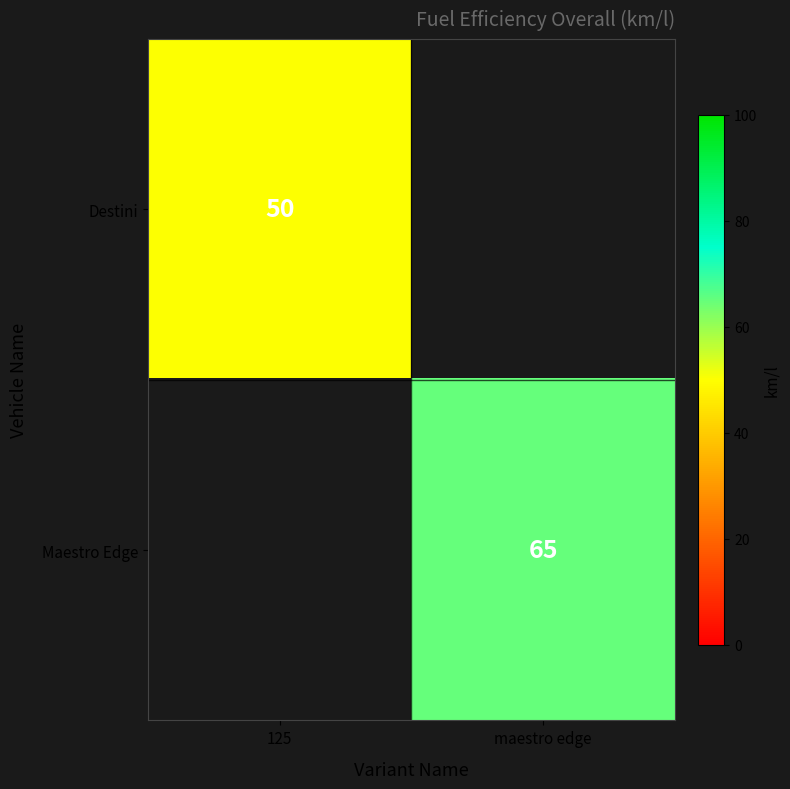

How many series are shown in this chart?

2